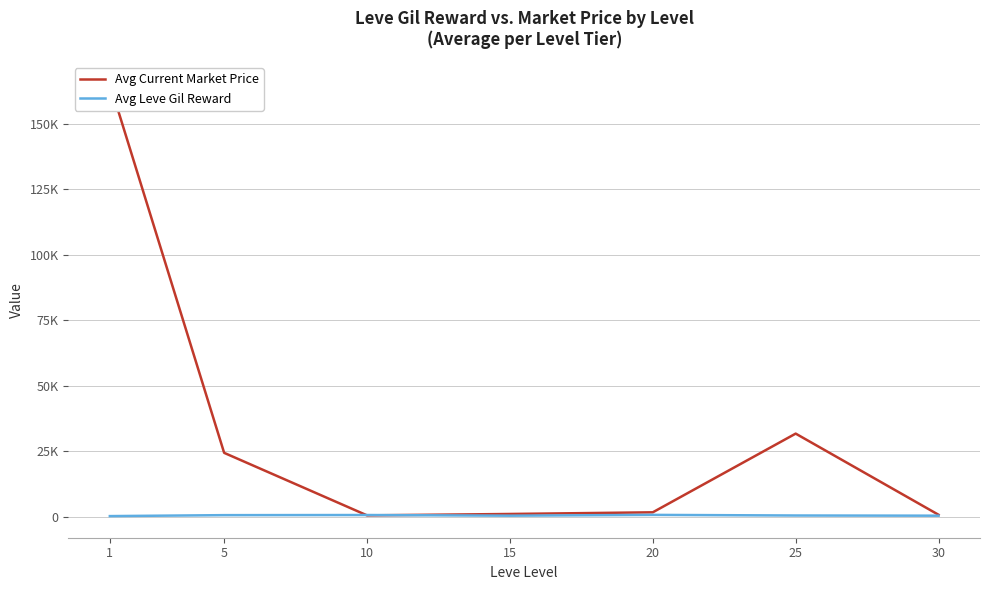

Which series contains the lowest Y value?

Avg Leve Gil Reward